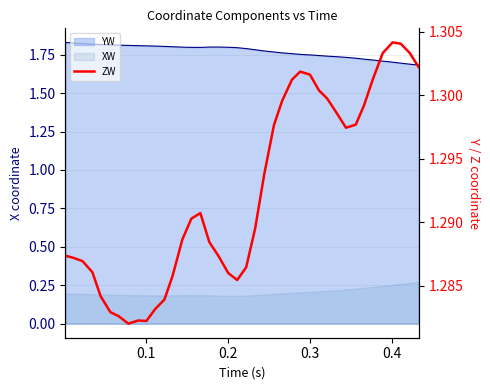

Does the chart have visible grid lines?

Yes